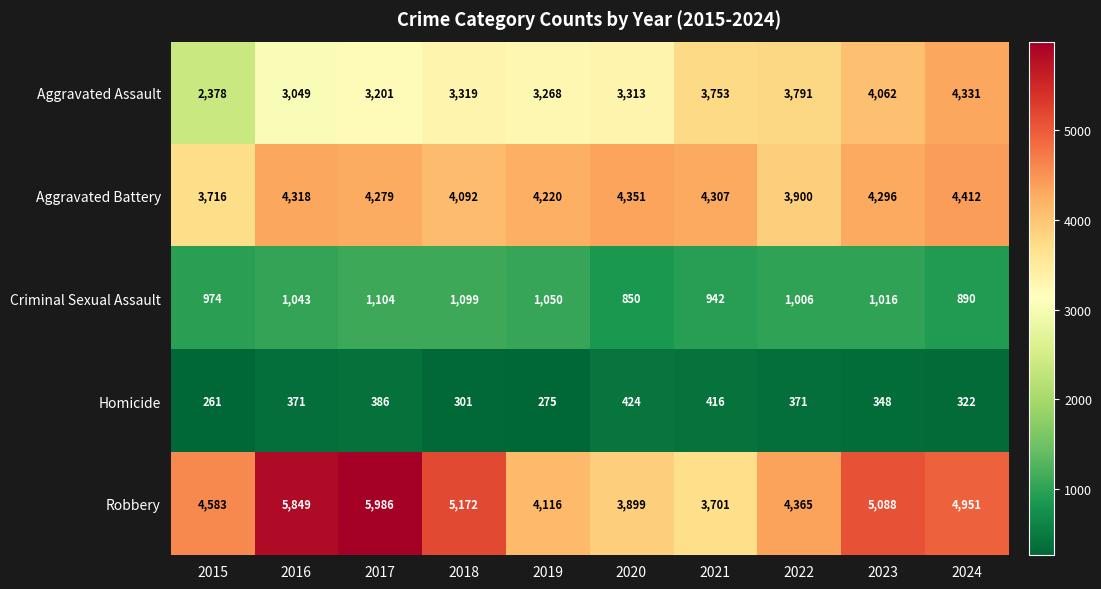

Which category has the lowest value across all series?

2015